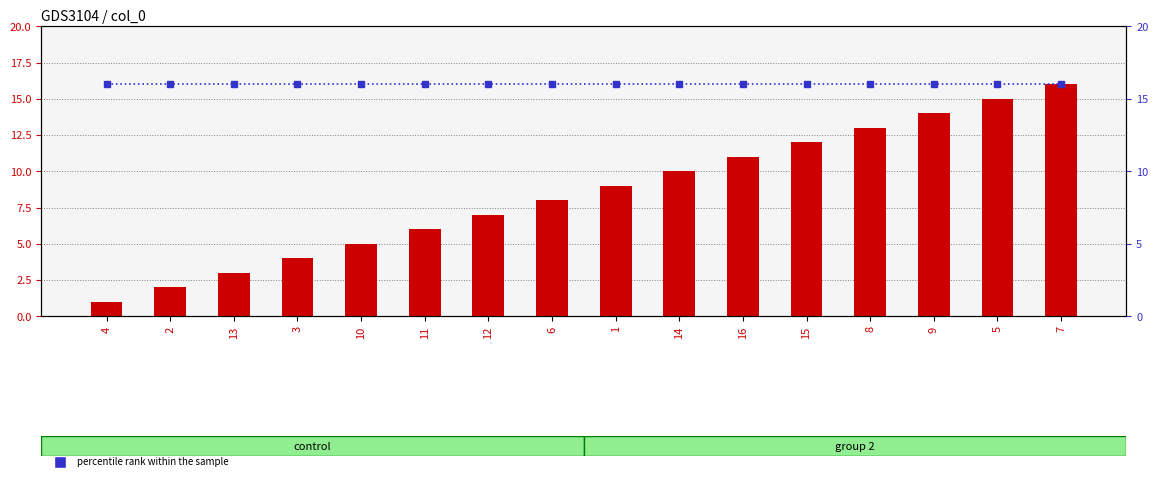

What position from the left is 4?

1